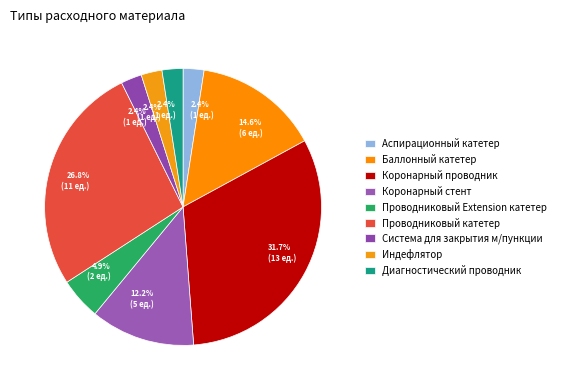

Which slice is the largest?

Коронарный проводник